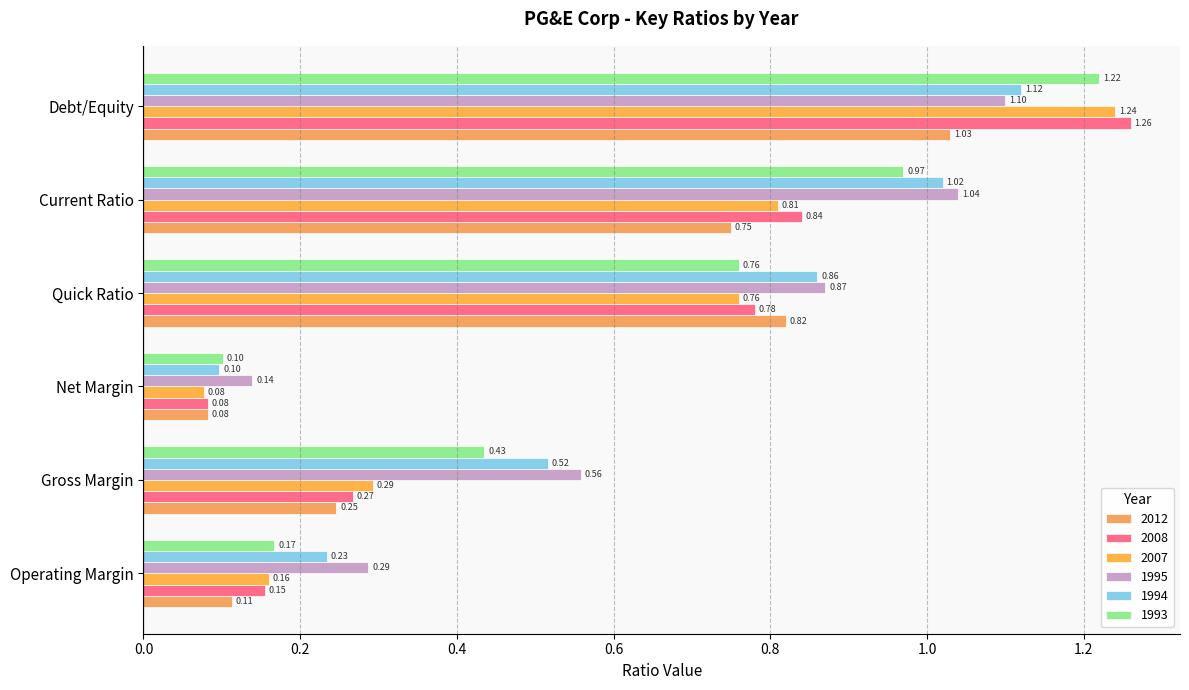

Which category has the lowest value in the 2007 series?

Net Margin